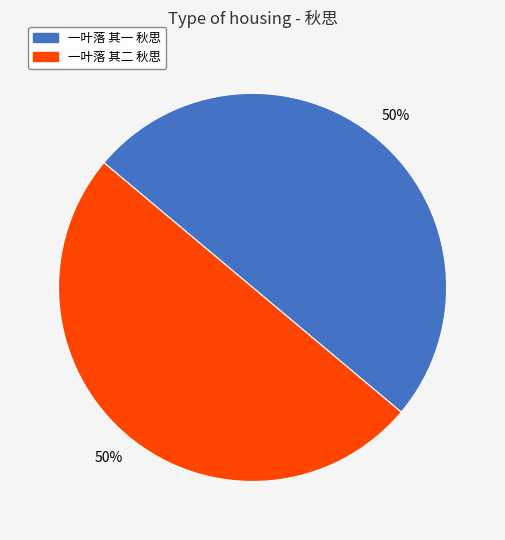

What is the ratio of the value at 一叶落 其二 秋思 to the value at 一叶落 其一 秋思?

1.0